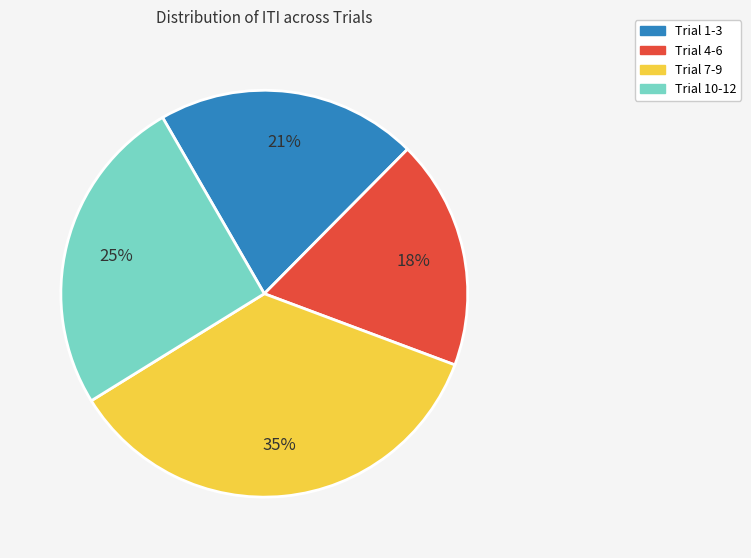

Between Trial 4-6 and Trial 7-9, which is larger?

Trial 7-9